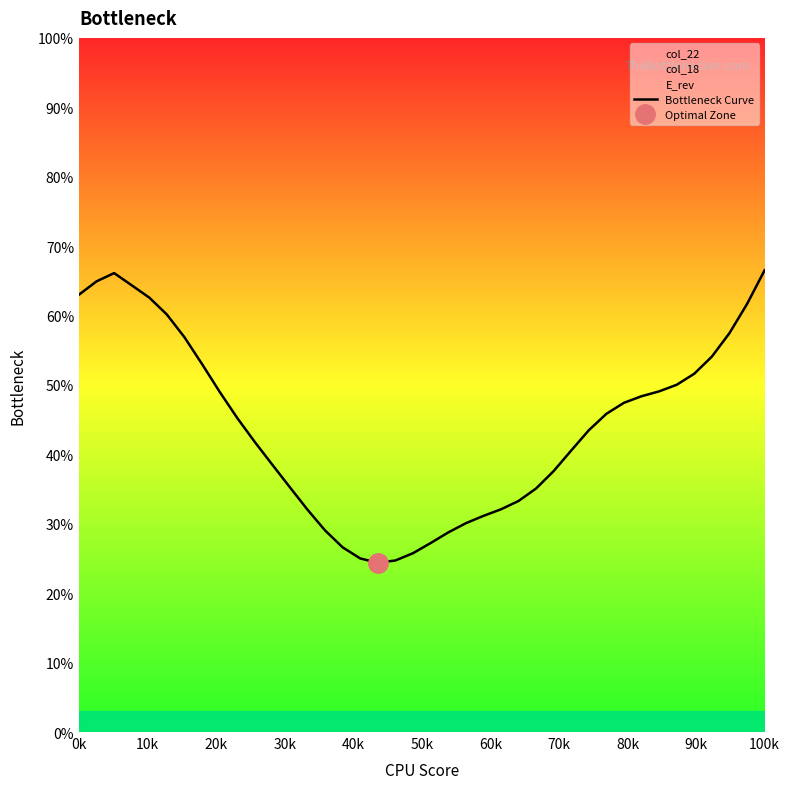

How many points are lower than both their immediate neighbors (excluding endpoints)?

1